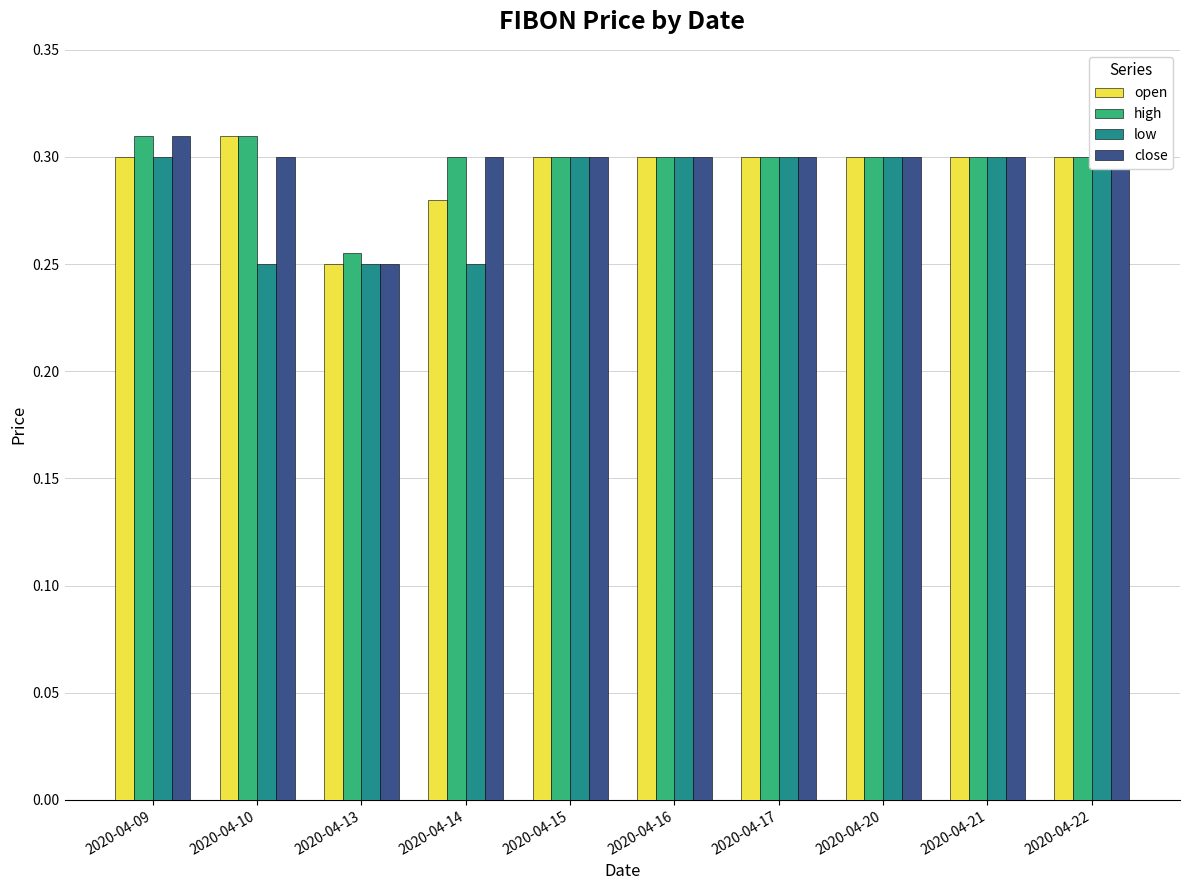

What is the value of the high bar at the 9th from the left?

0.3